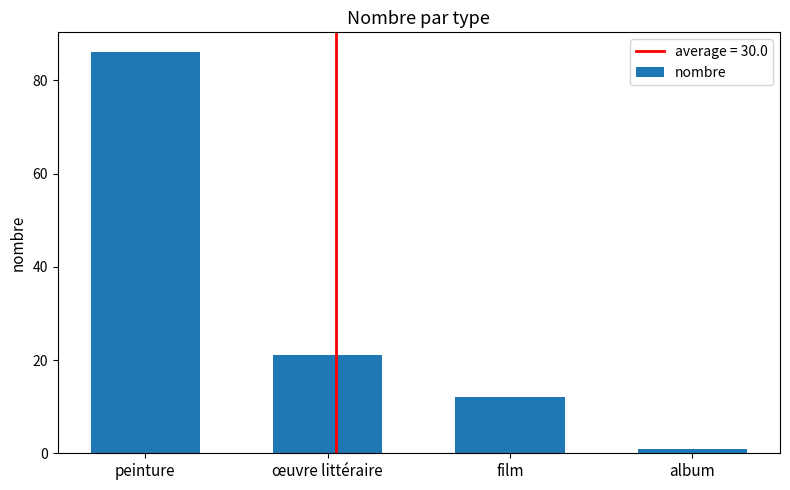

Rank the categories by value from lowest to highest.

album, film, œuvre littéraire, peinture